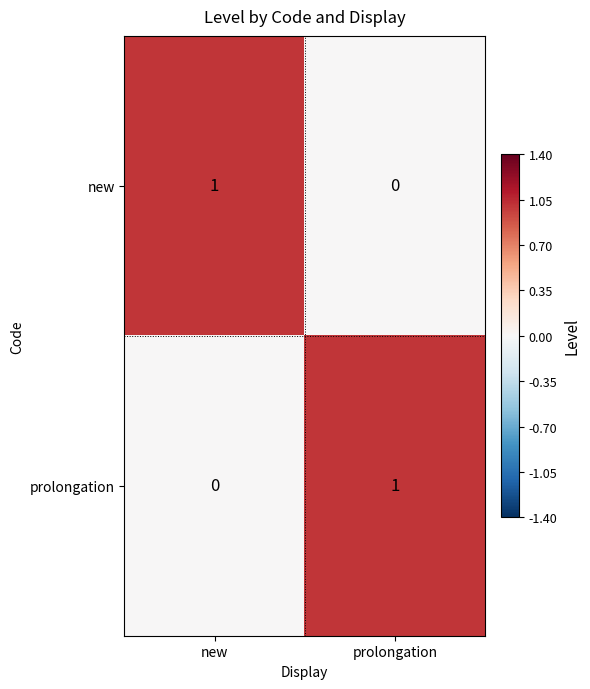

Rank the categories by prolongation value from highest to lowest.

prolongation, new